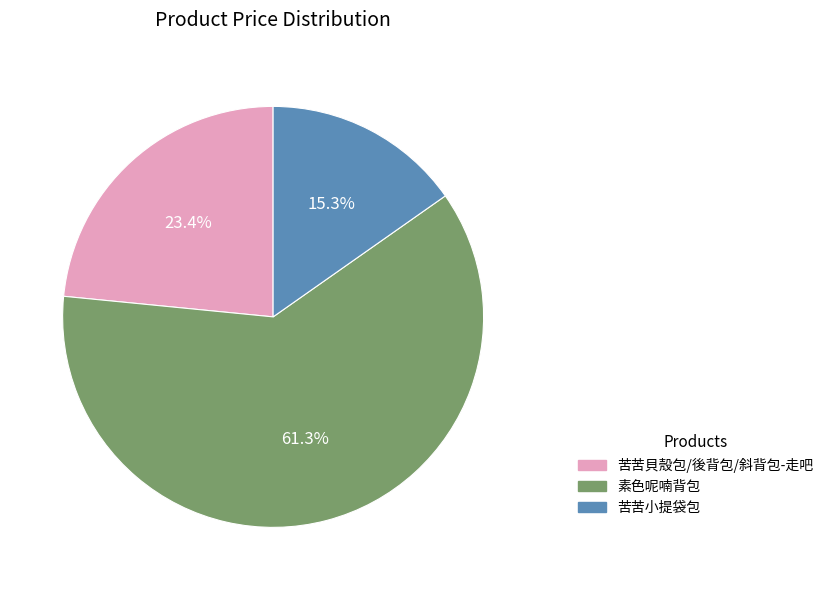

Is it true that 苦苦貝殼包/後背包/斜背包-走吧 is 23% of the pie?

True